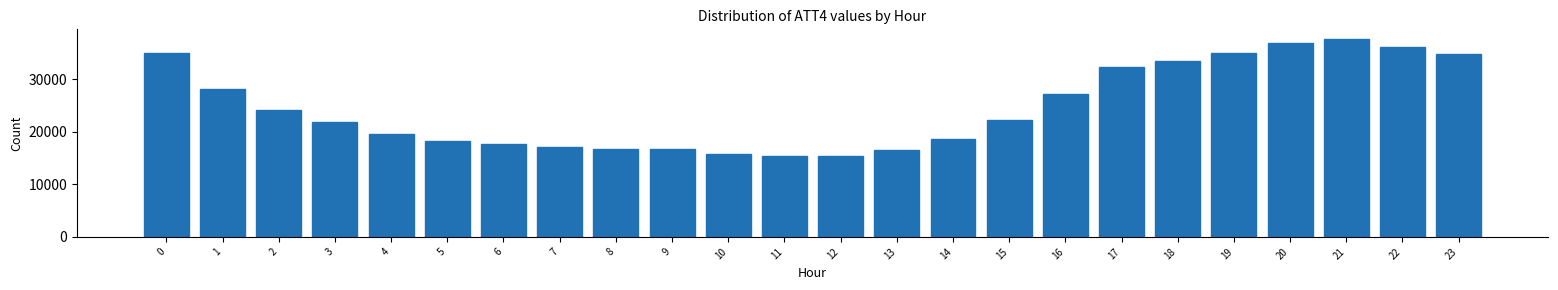

What is the sum of all values?

592300